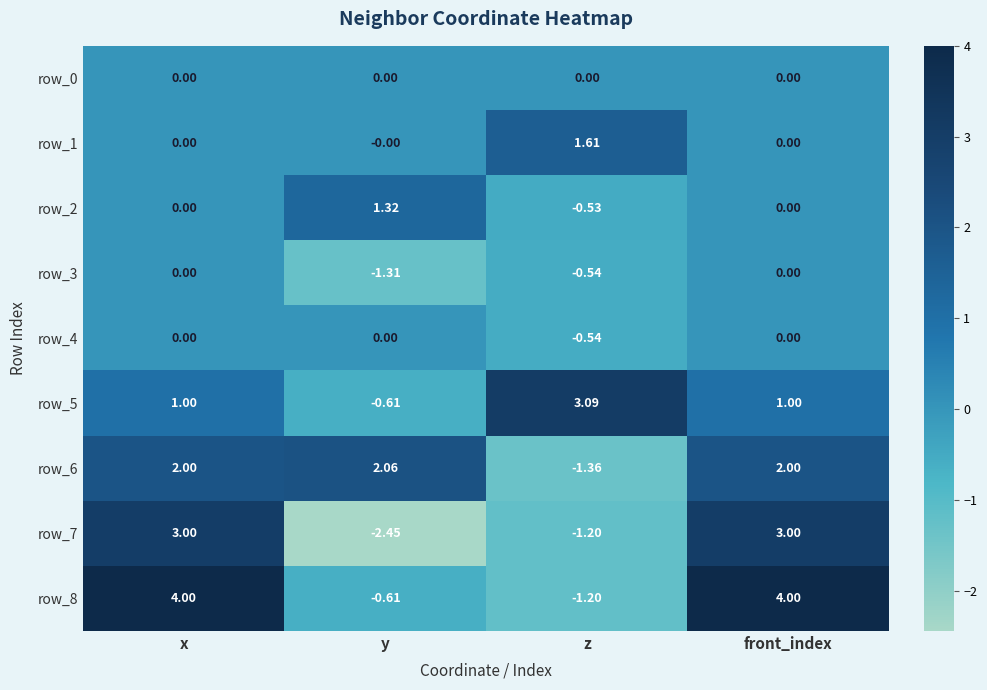

Between z and front_index, which series saw the biggest shift?

row_8